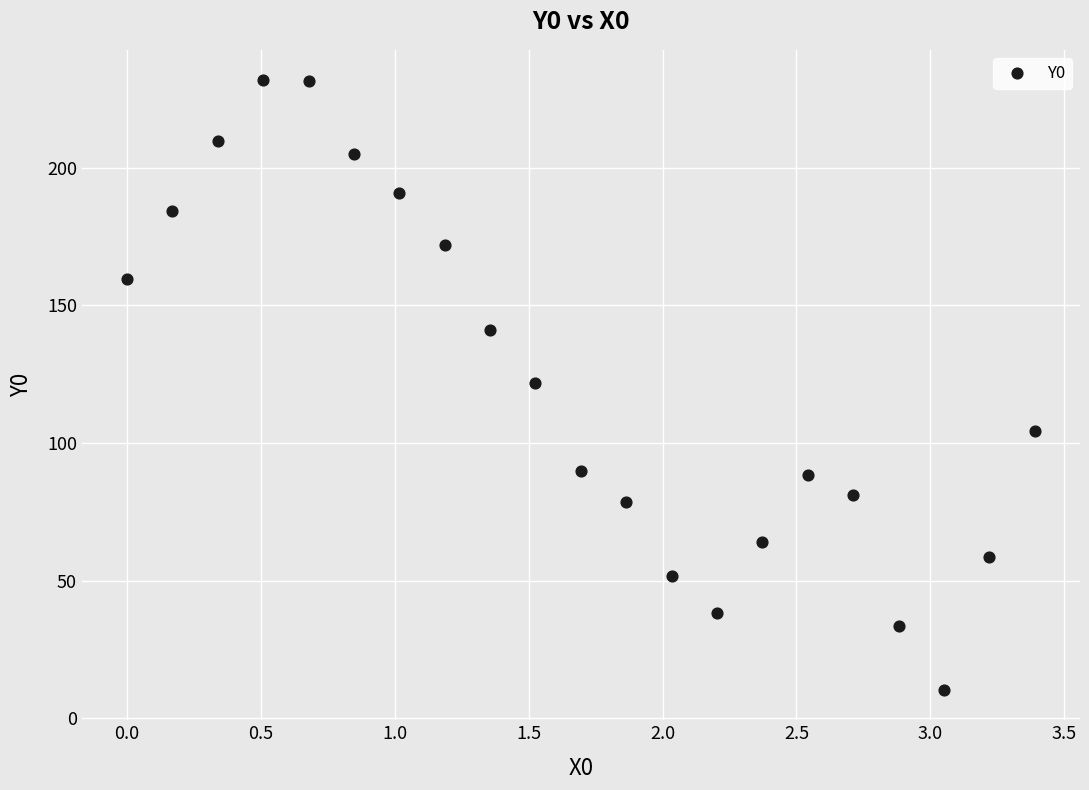

What is the range of Y values (max minus min)?

221.4